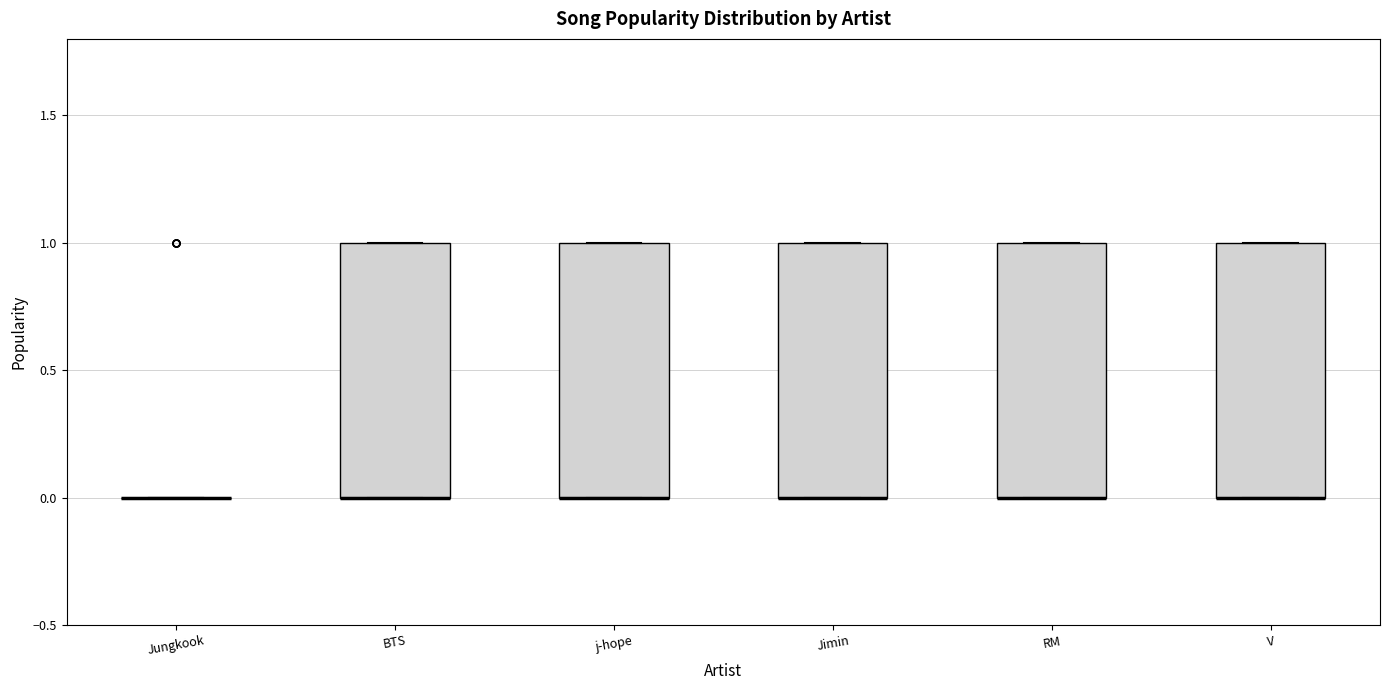

Reading left to right, read every box against the y-axis: the position of its median line, the range the box covers, and the ends of its whiskers. The values are not printed on the chart, so give them approximately, as read against the axis.

Jungkook: box collapsed to a line at 0, whiskers 0 to 0
BTS: median 0 (drawn on the box's lower edge), box 0 to 1, whiskers 0 to 1
j-hope: median 0 (drawn on the box's lower edge), box 0 to 1, whiskers 0 to 1
Jimin: median 0 (drawn on the box's lower edge), box 0 to 1, whiskers 0 to 1
RM: median 0 (drawn on the box's lower edge), box 0 to 1, whiskers 0 to 1
V: median 0 (drawn on the box's lower edge), box 0 to 1, whiskers 0 to 1